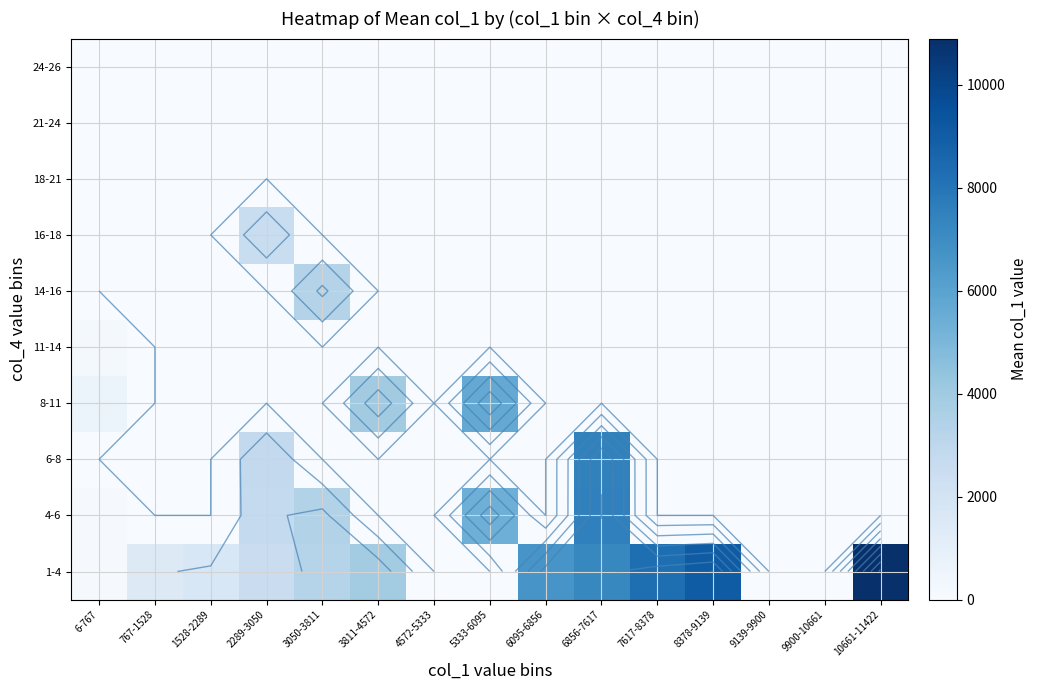

How many data points in 6-8 are above 0?

2